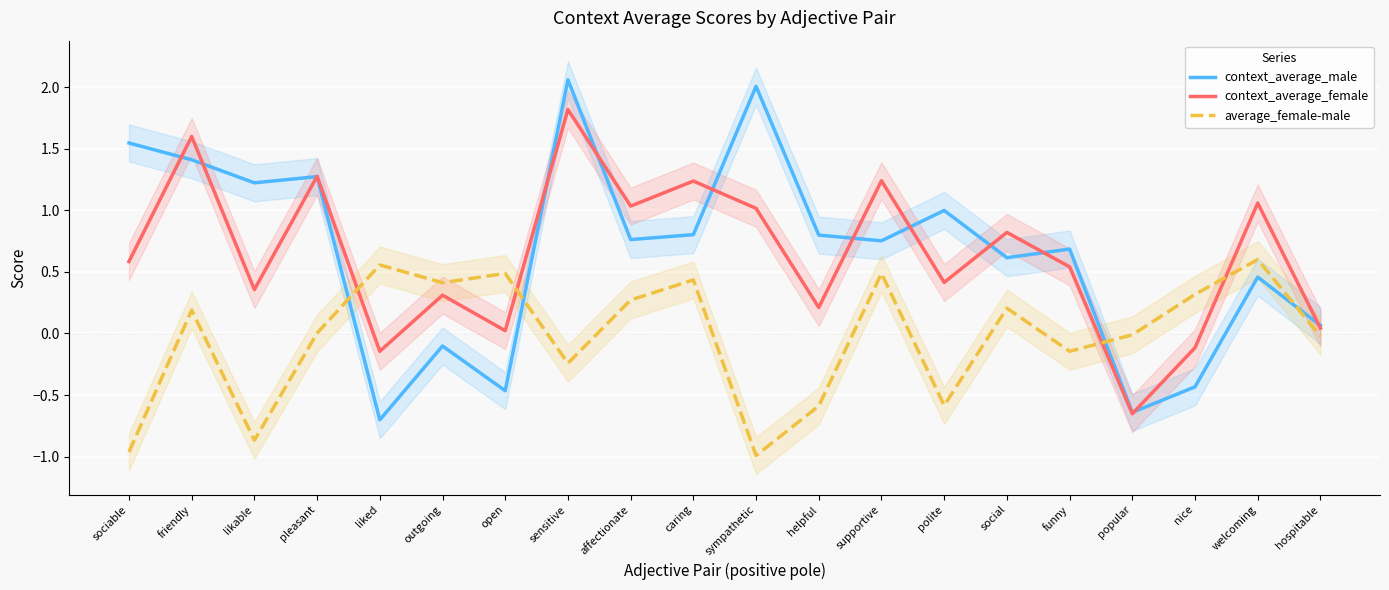

Where is context_average_female nearest to the value 0?

open